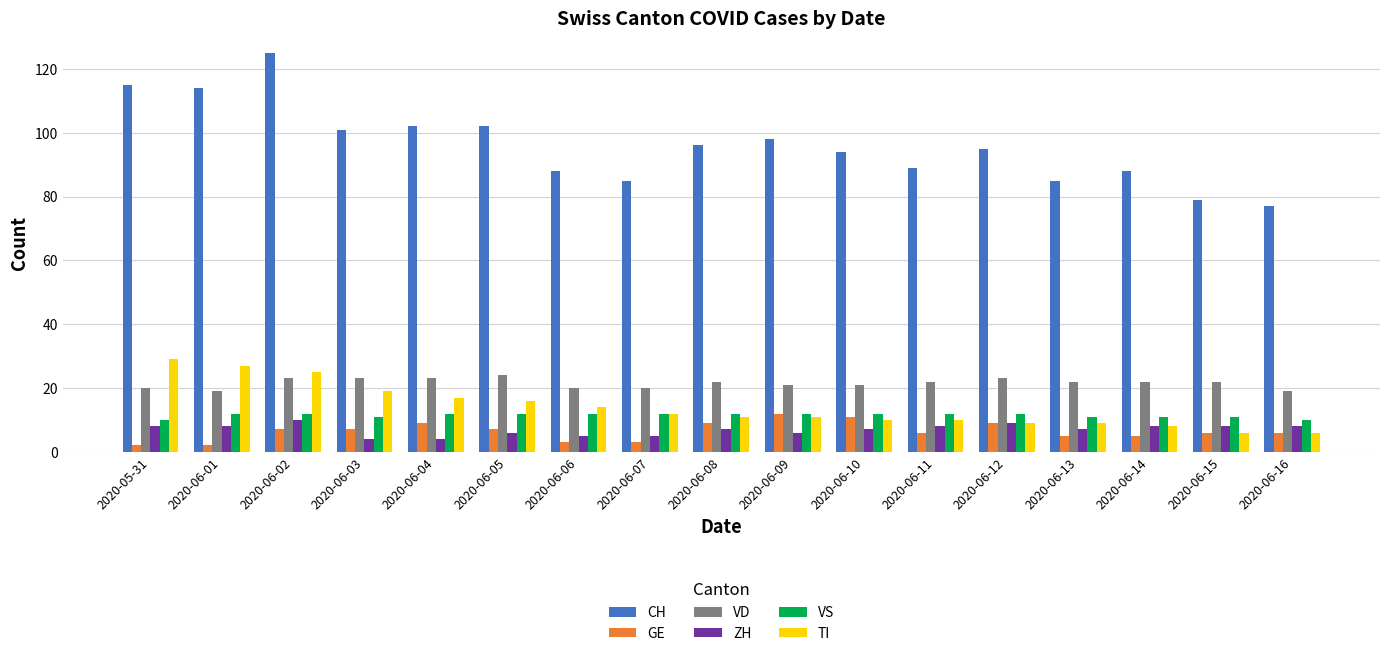

At which category is the sum across all series the highest?

2020-06-02